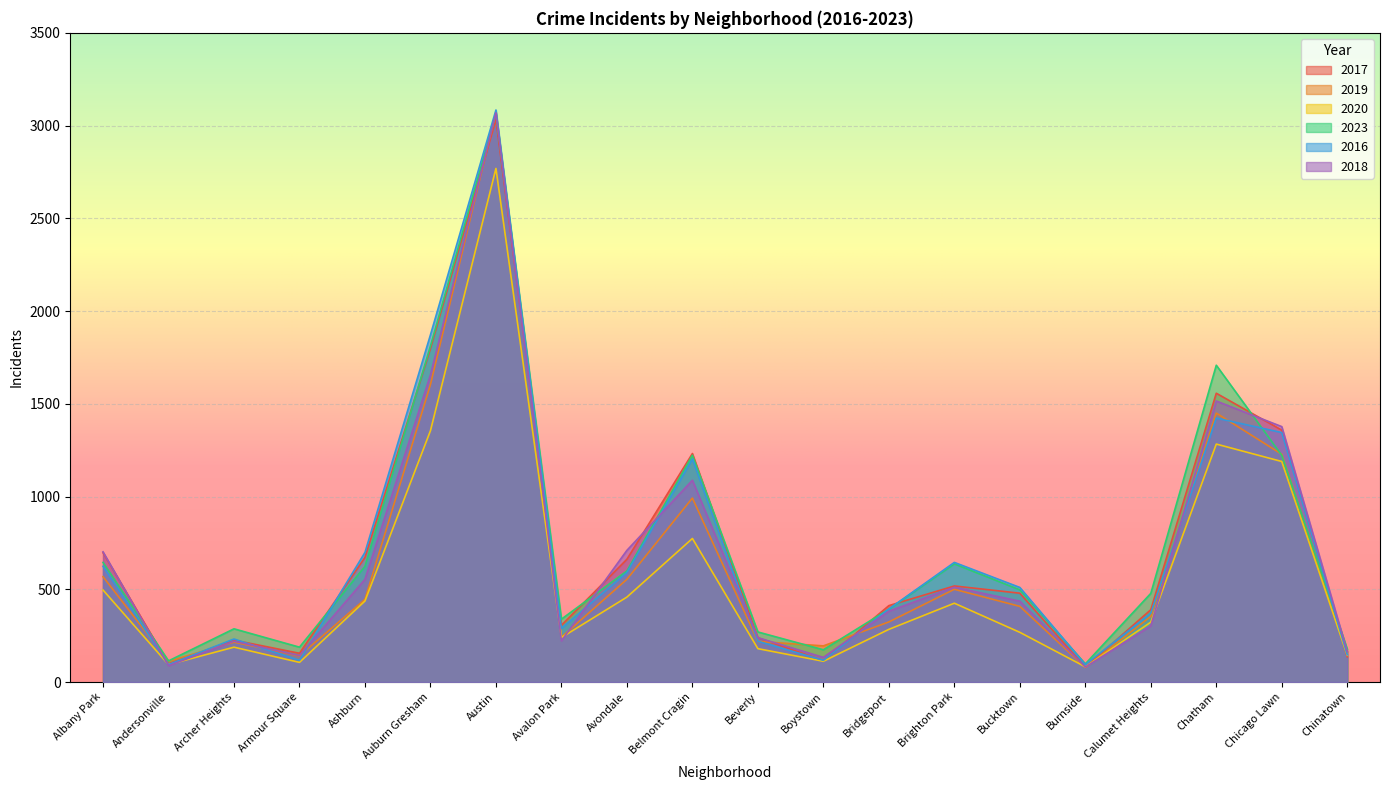

What is the highest value of the 2016 series?

3084